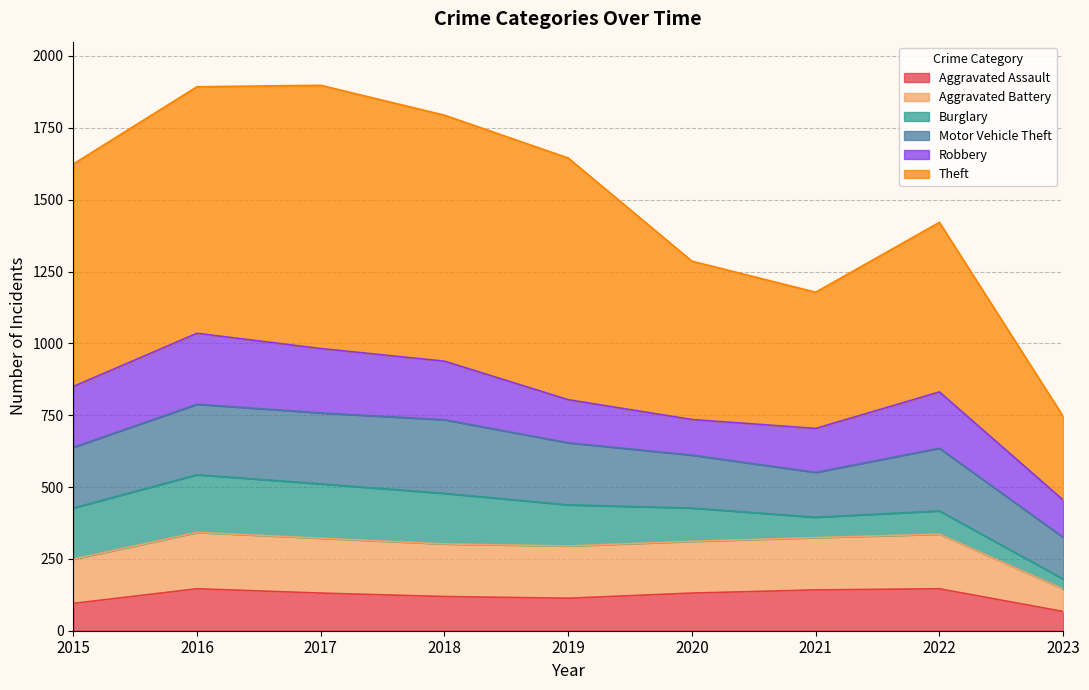

What is the lowest value of the Aggravated Assault series?

67